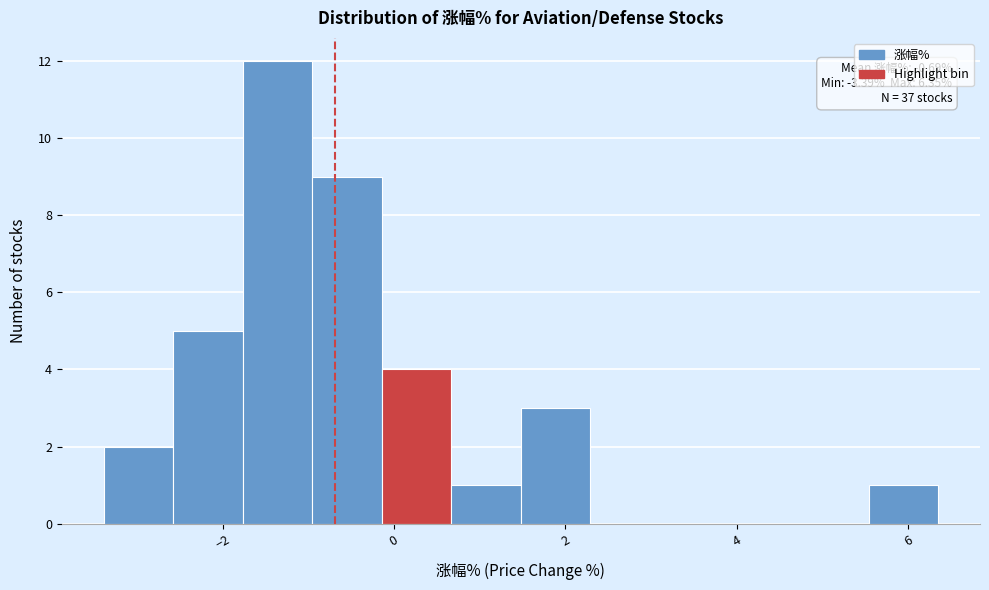

Over which range of the x-axis is the bar tallest?

-1.8 to -1.0